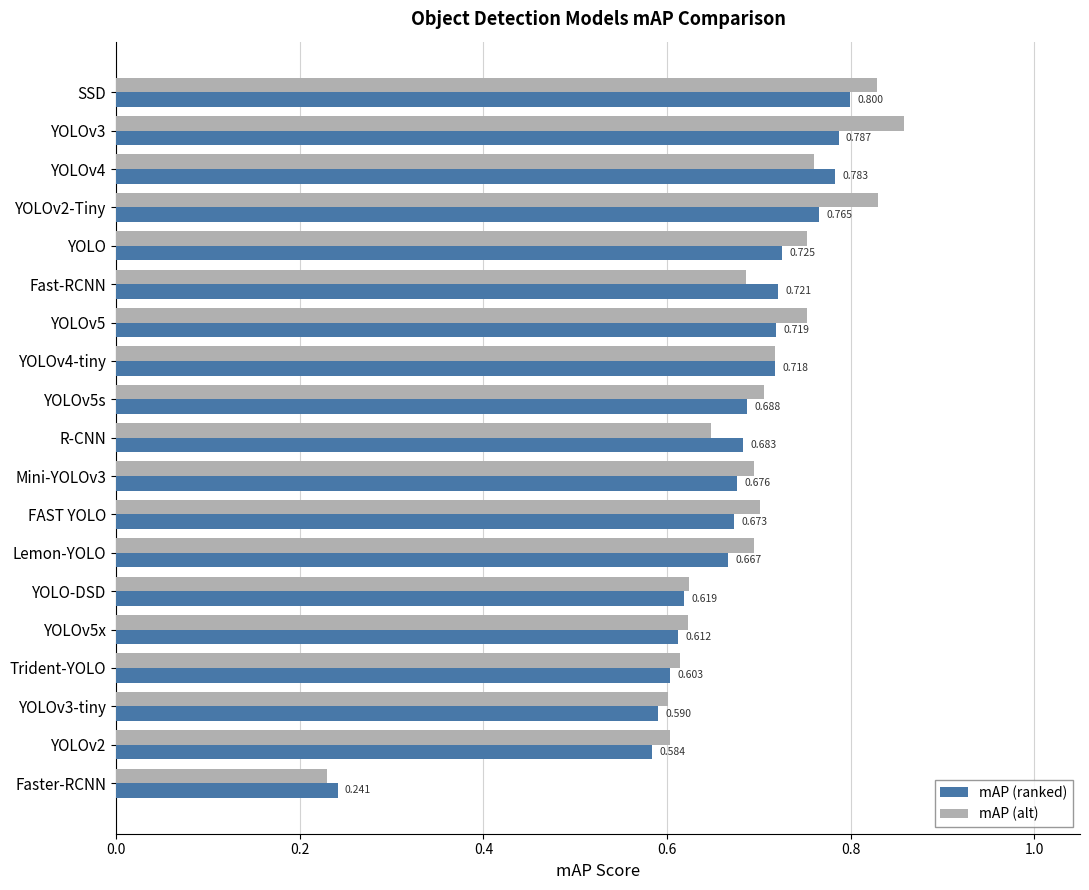

Which series has the largest total across all categories?

mAP (alt)